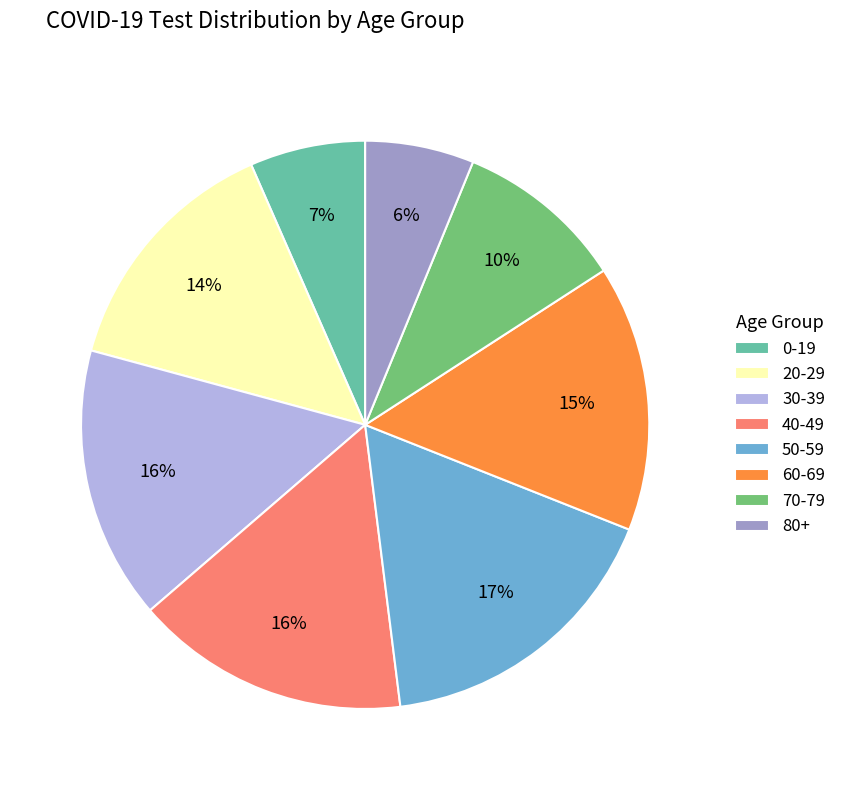

Is the sum of 30-39 and 50-59 greater than half?

No